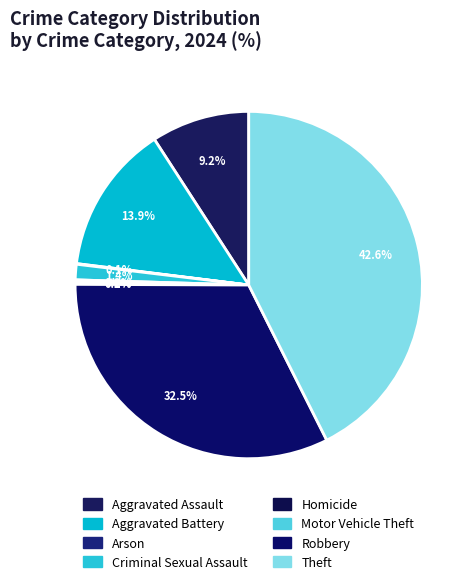

Rank the categories by value from highest to lowest.

Theft, Robbery, Aggravated Battery, Aggravated Assault, Criminal Sexual Assault, Homicide, Motor Vehicle Theft, Arson